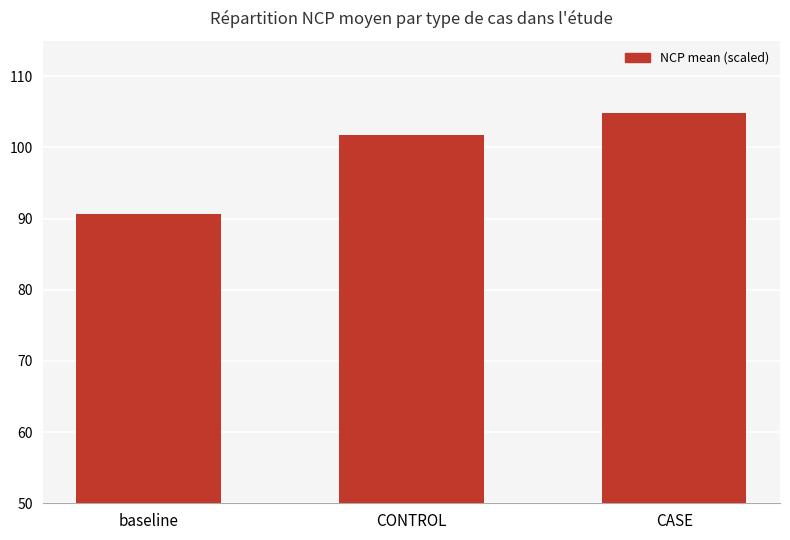

At which label does the data first exceed 101?

CONTROL